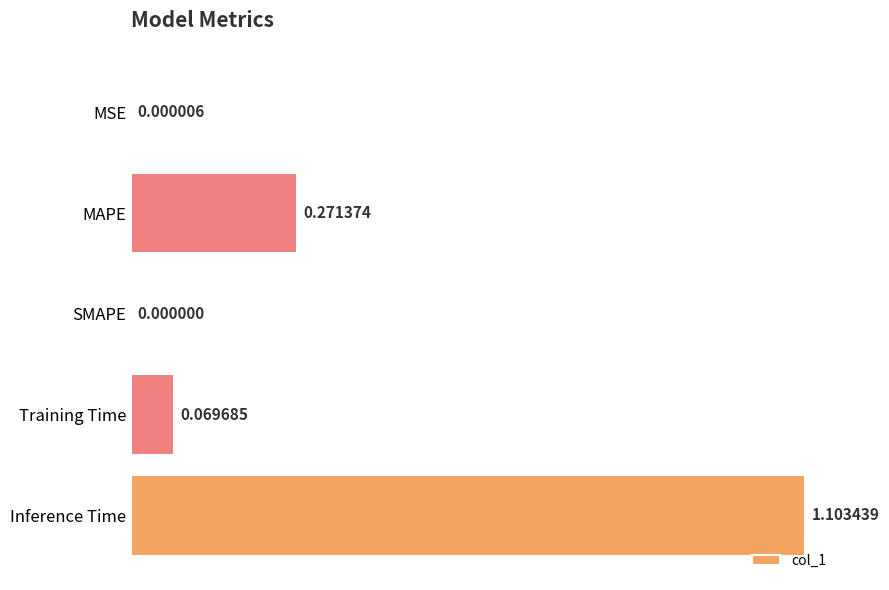

What is the change in value from SMAPE to Training Time?

+0.1